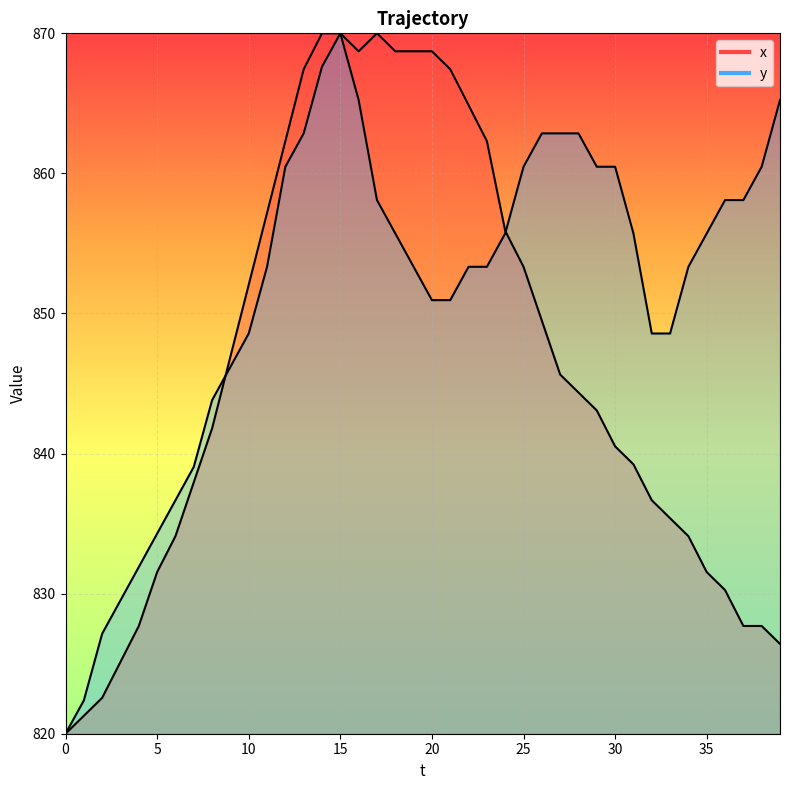

Where do y and x first cross each other?

8 and 9